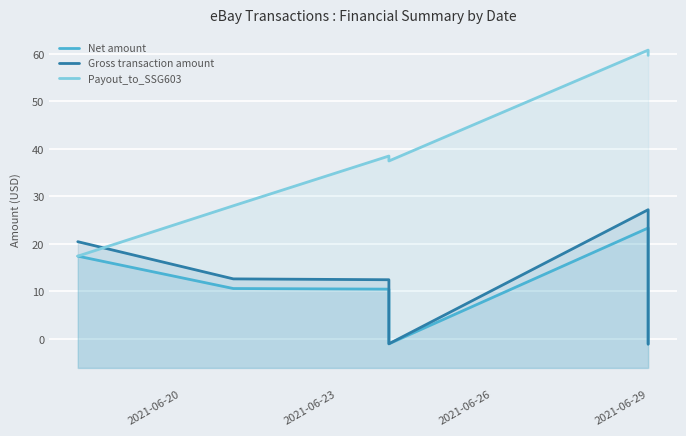

True or false: Payout_to_SSG603 has more than 1 interior local peaks.

True